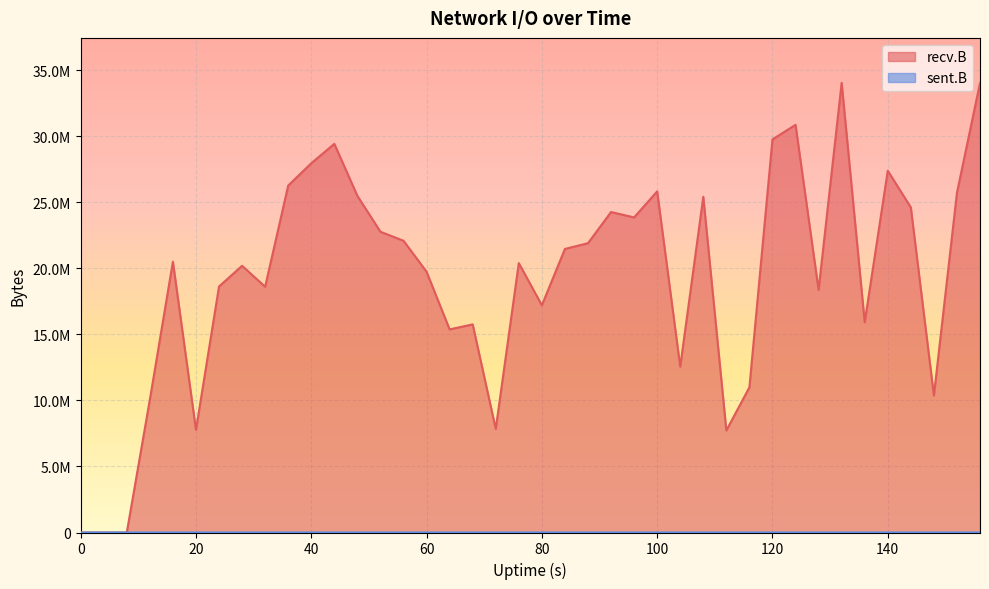

What is the average value of the recv.B series?

19284025